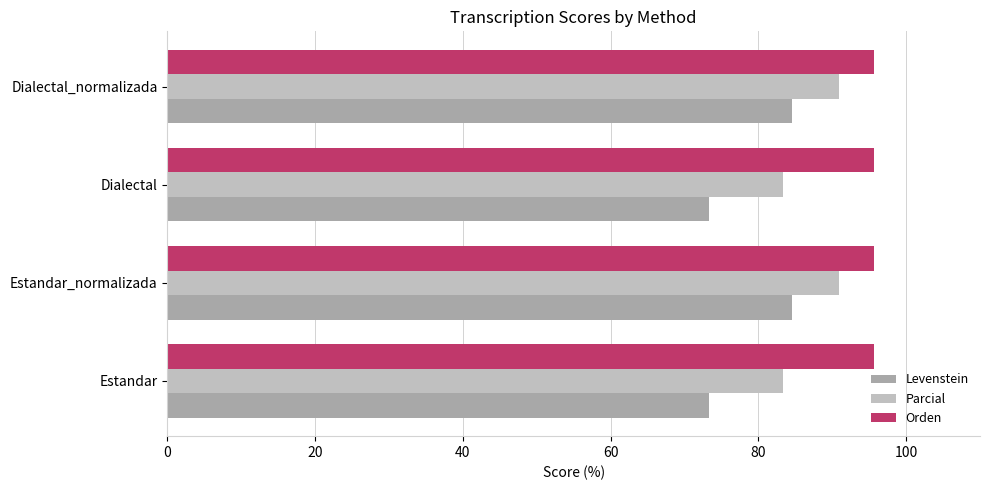

What is the total value across all series at Estandar_normalizada?

271.2